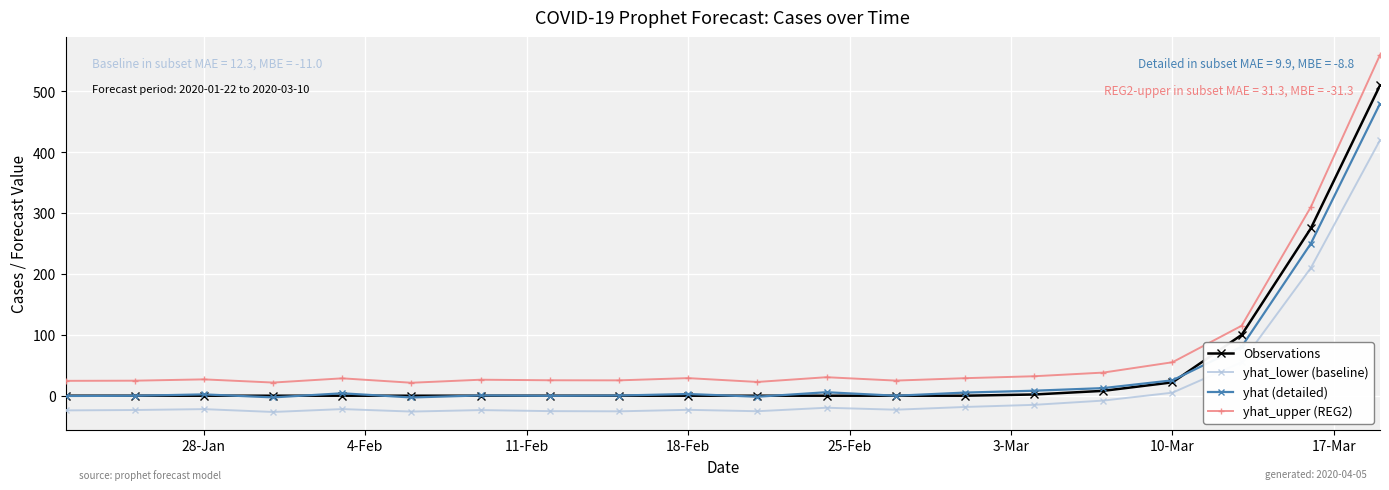

Does the chart have visible grid lines?

Yes